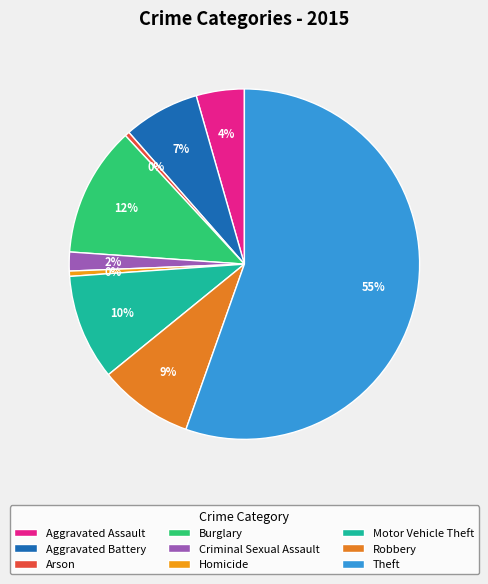

Which slice represents more than half of the pie?

Theft